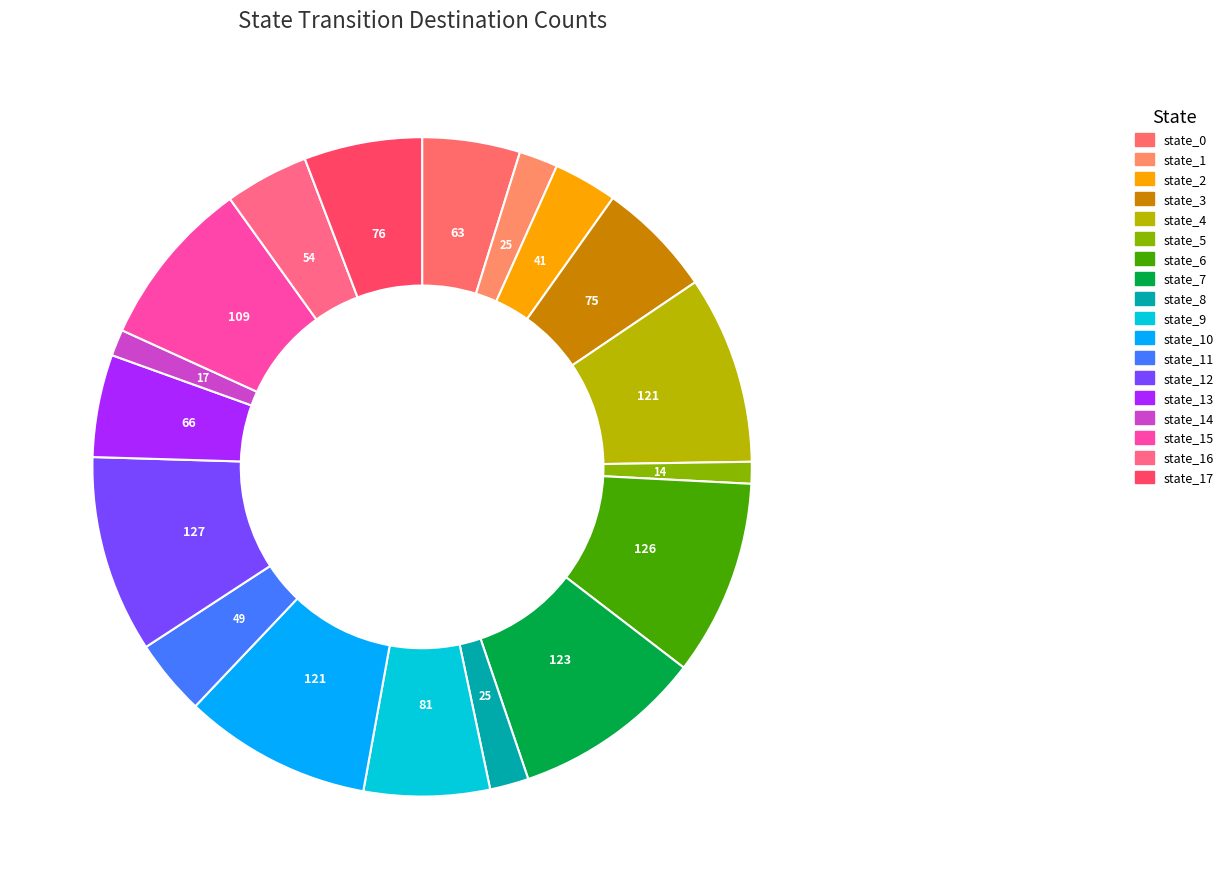

Count the number of slices in the pie.

18